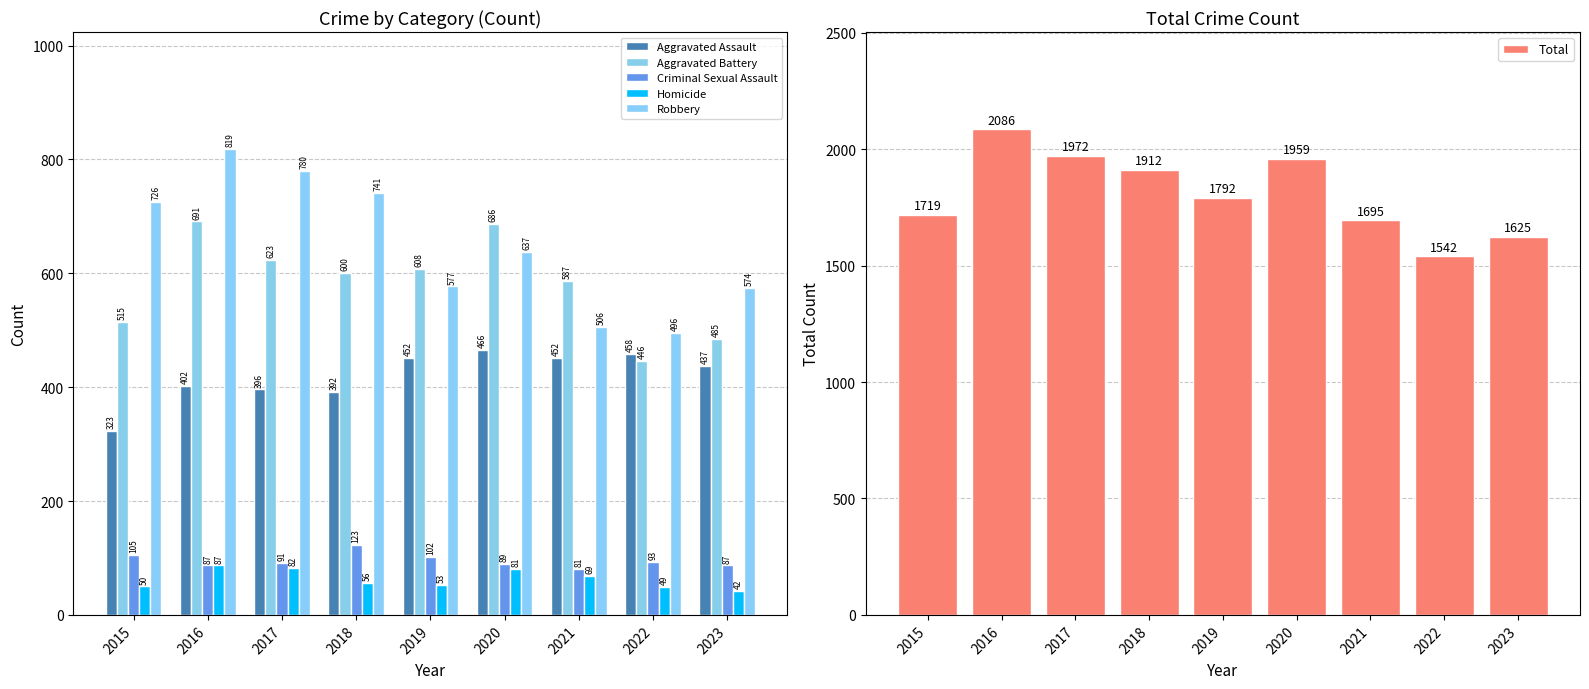

List the series in order of their peak value, highest first.

Total, Robbery, Aggravated Battery, Aggravated Assault, Criminal Sexual Assault, Homicide